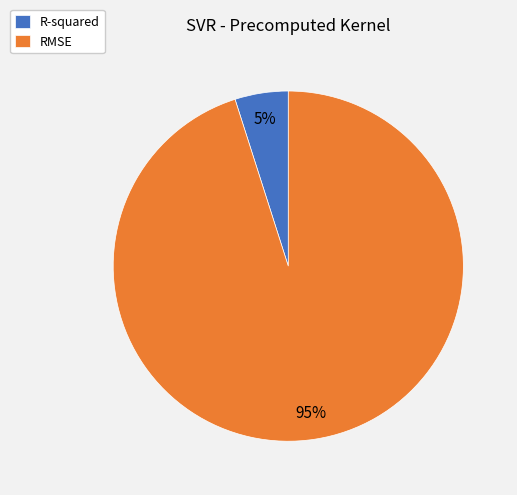

Rank the categories by value from lowest to highest.

R-squared, RMSE